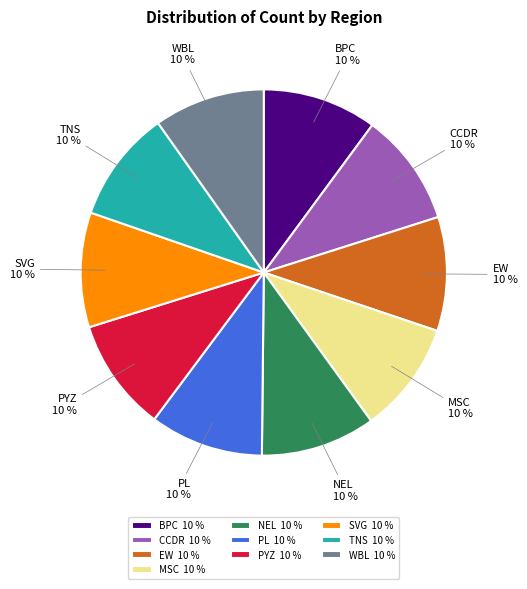

To the nearest percent, what is the combined percentage of SVG and NEL?

20%